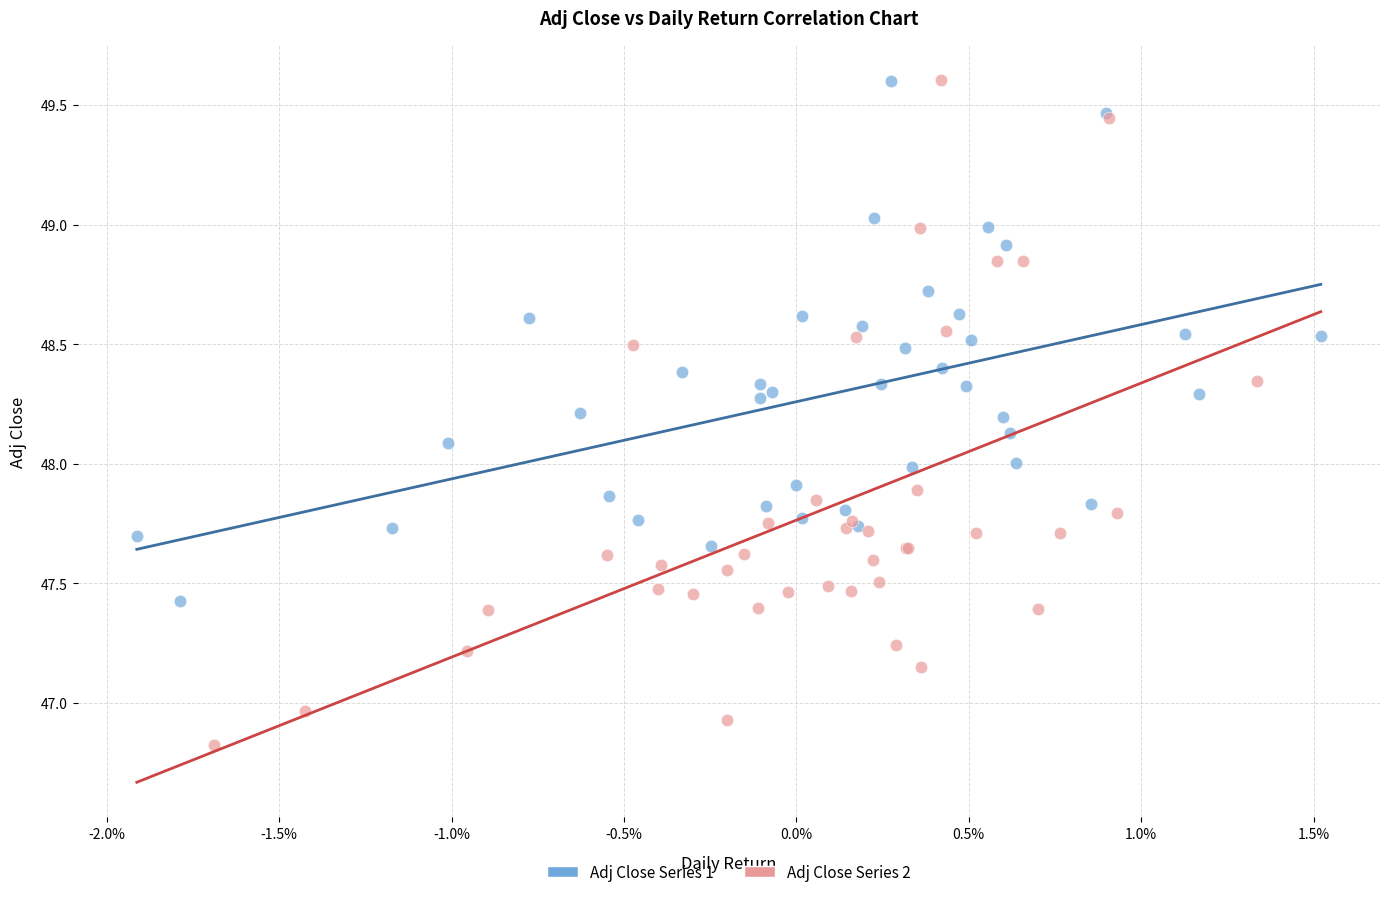

Which series reaches the minimum Y coordinate?

Adj Close Series 2